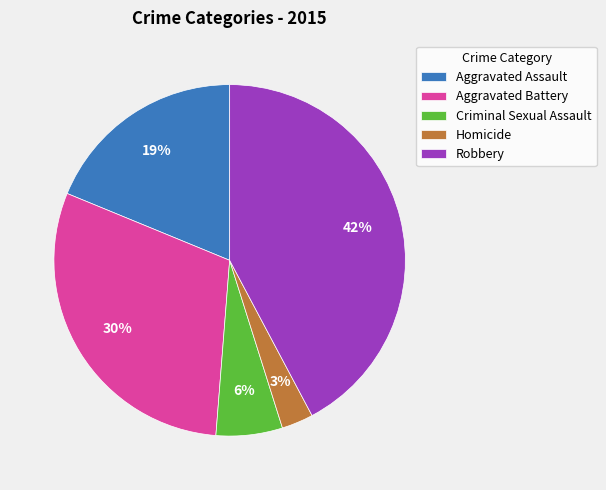

How many segments does this pie chart have?

5